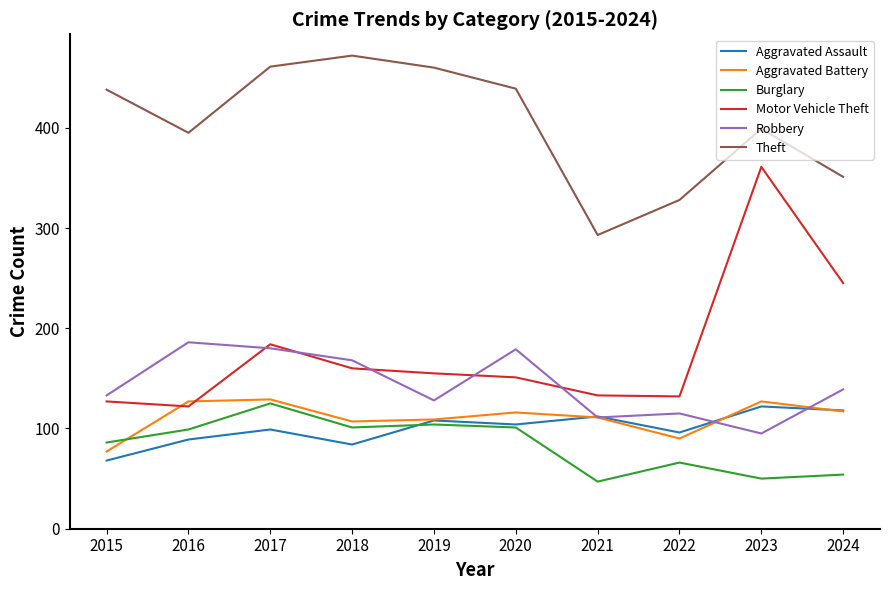

What is the greatest value displayed?

472